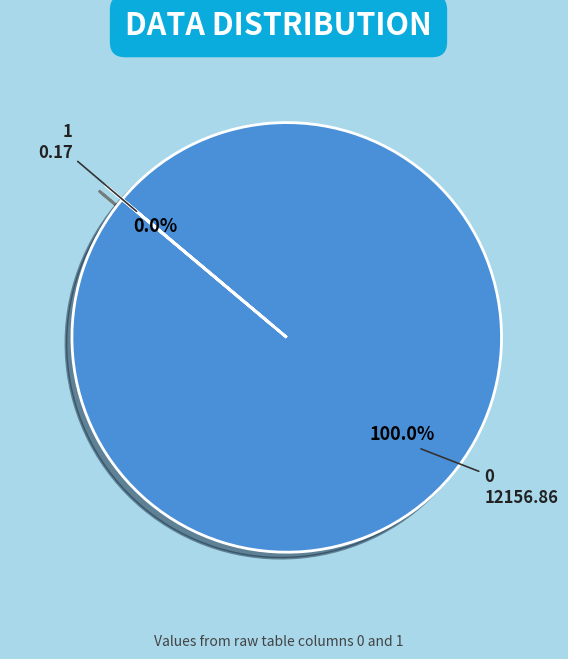

Rank the categories by value from lowest to highest.

1, 0